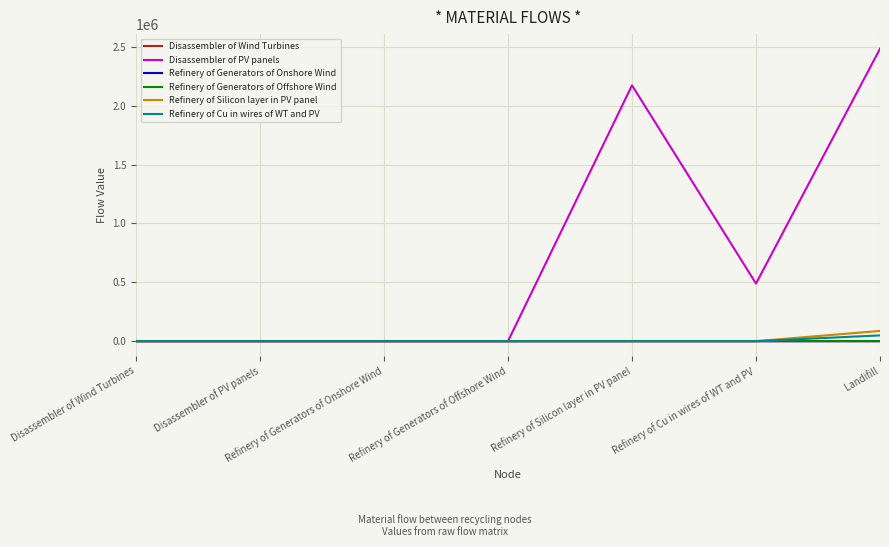

Is the value of Disassembler of PV panels at Refinery of Cu in wires of WT and PV greater than the value of Disassembler of Wind Turbines at Refinery of Generators of Offshore Wind?

Yes